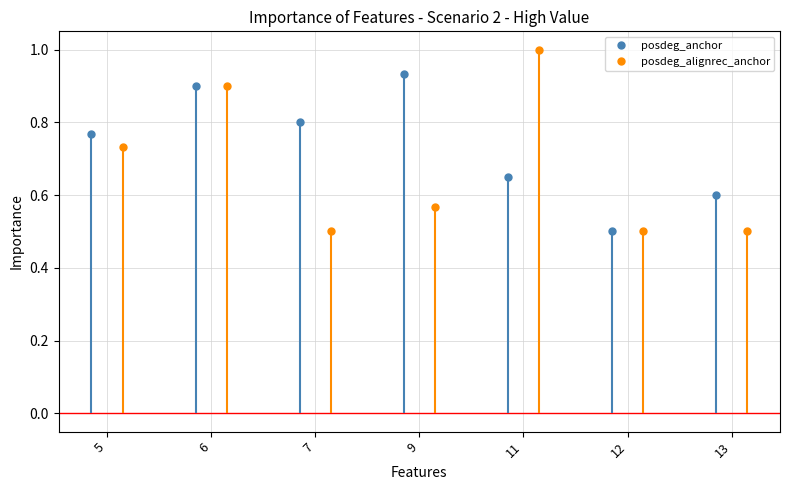

How many interior local peaks does the posdeg_anchor series have?

2